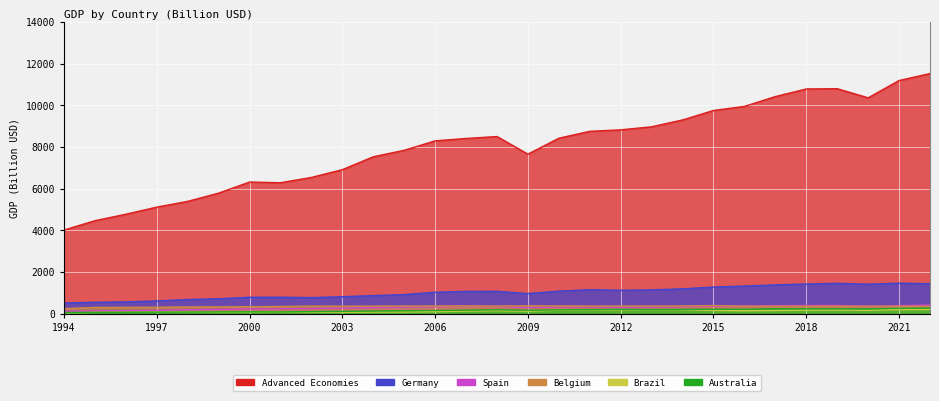

How many interior local valleys does the Spain series have?

3